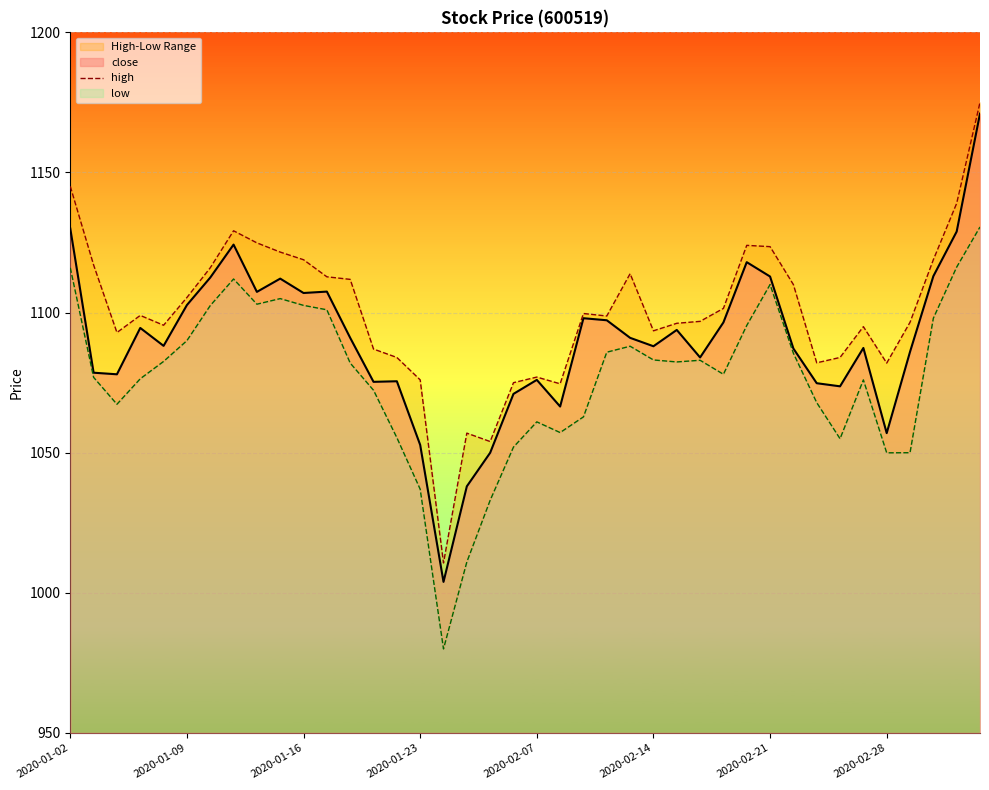

The value at 19 is 672.8. True or false?

False